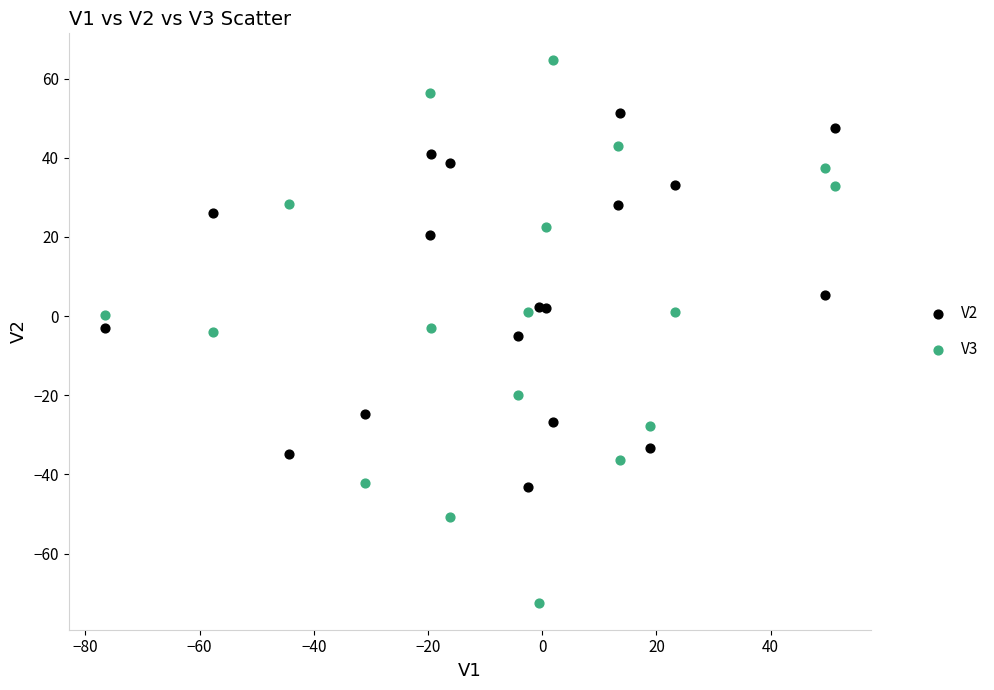

Which series has the widest spread of Y values?

V3